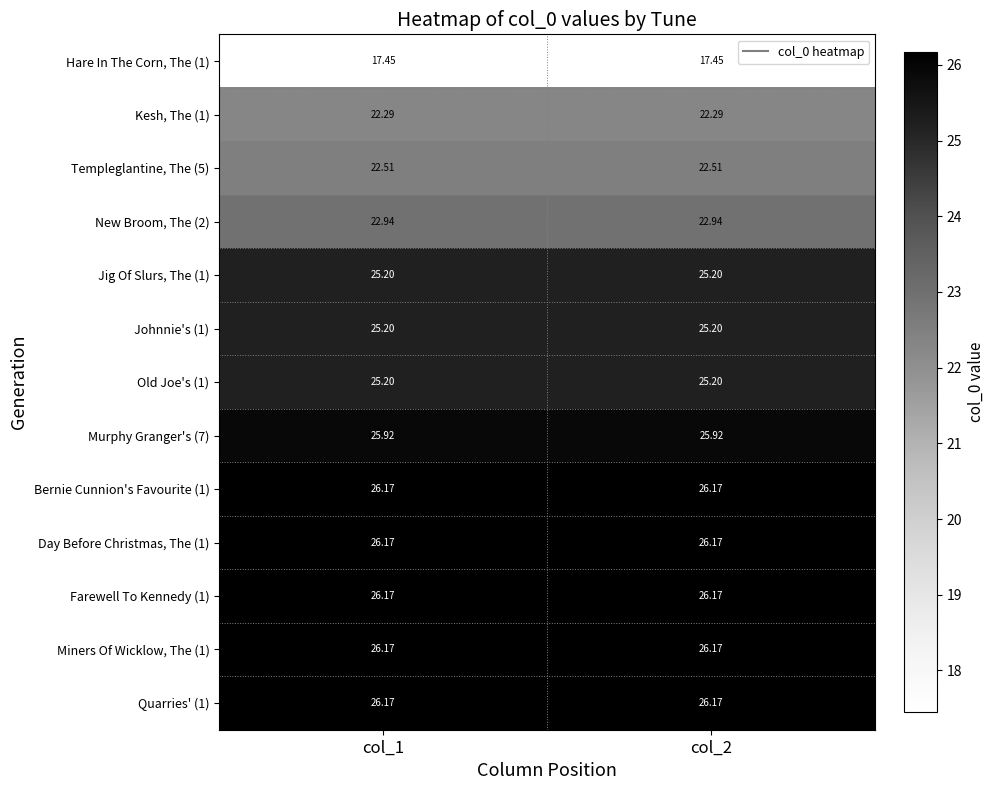

Is the value of New Broom, The (2) at col_1 greater than the value of Jig Of Slurs, The (1) at col_1?

No